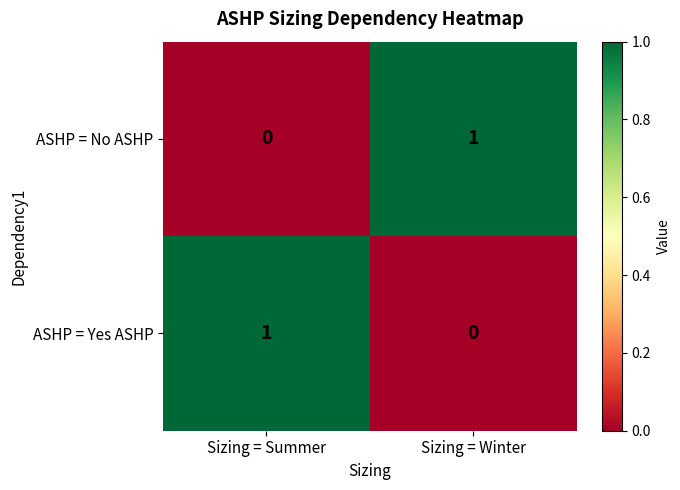

At which label does ASHP = Yes ASHP reach its minimum?

Sizing = Winter